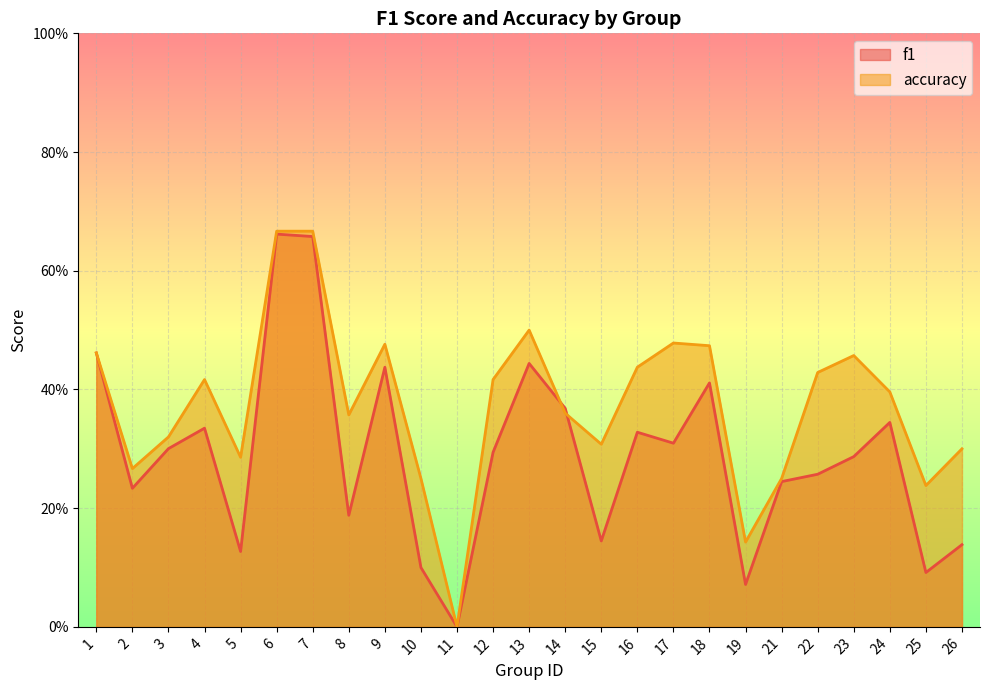

At 23, list the series in order from smallest to largest.

f1, accuracy